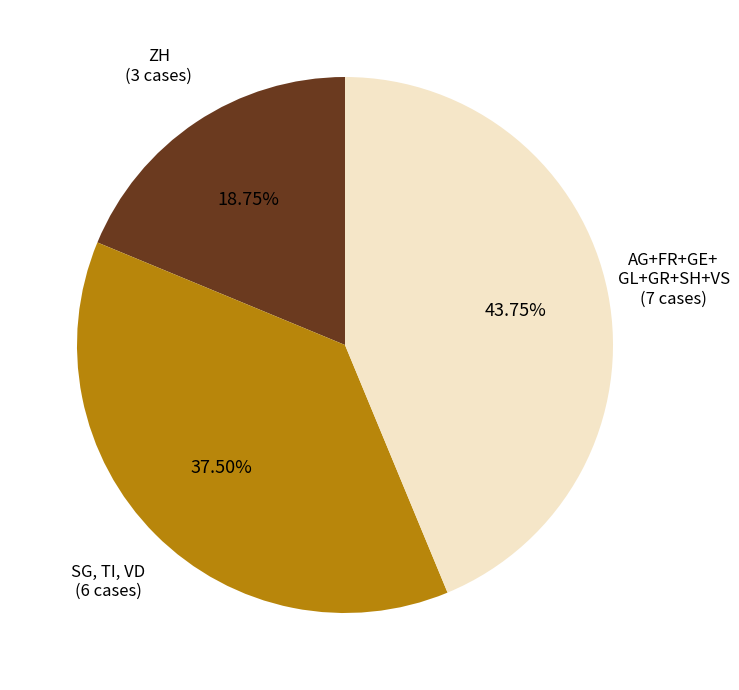

Does any single category account for the majority?

No